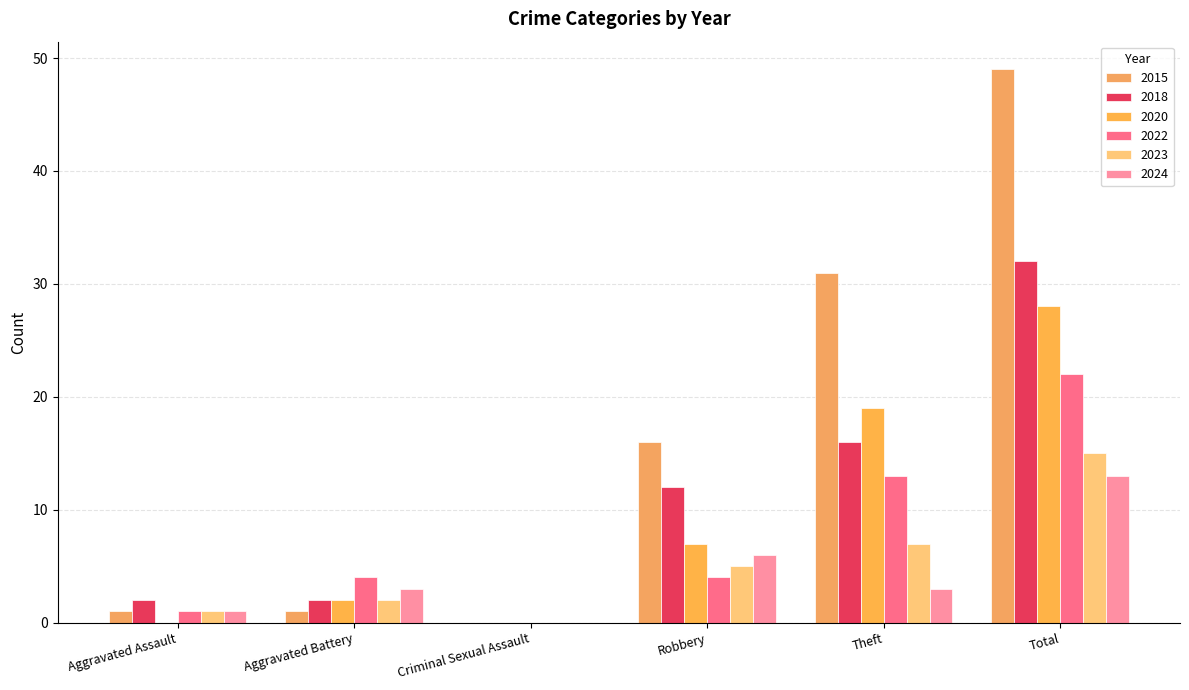

Reading left to right, list all the values displayed in this chart.

2015: 1	1	0	16	31	49
2018: 2	2	0	12	16	32
2020: 0	2	0	7	19	28
2022: 1	4	0	4	13	22
2023: 1	2	0	5	7	15
2024: 1	3	0	6	3	13